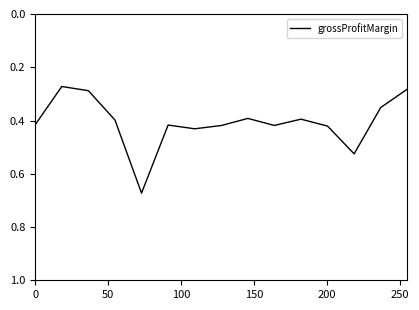

Reading right to left, what are all the values shown in this chart?

0.3	0.4	0.5	0.4	0.4	0.4	0.4	0.4	0.4	0.4	0.7	0.4	0.3	0.3	0.4